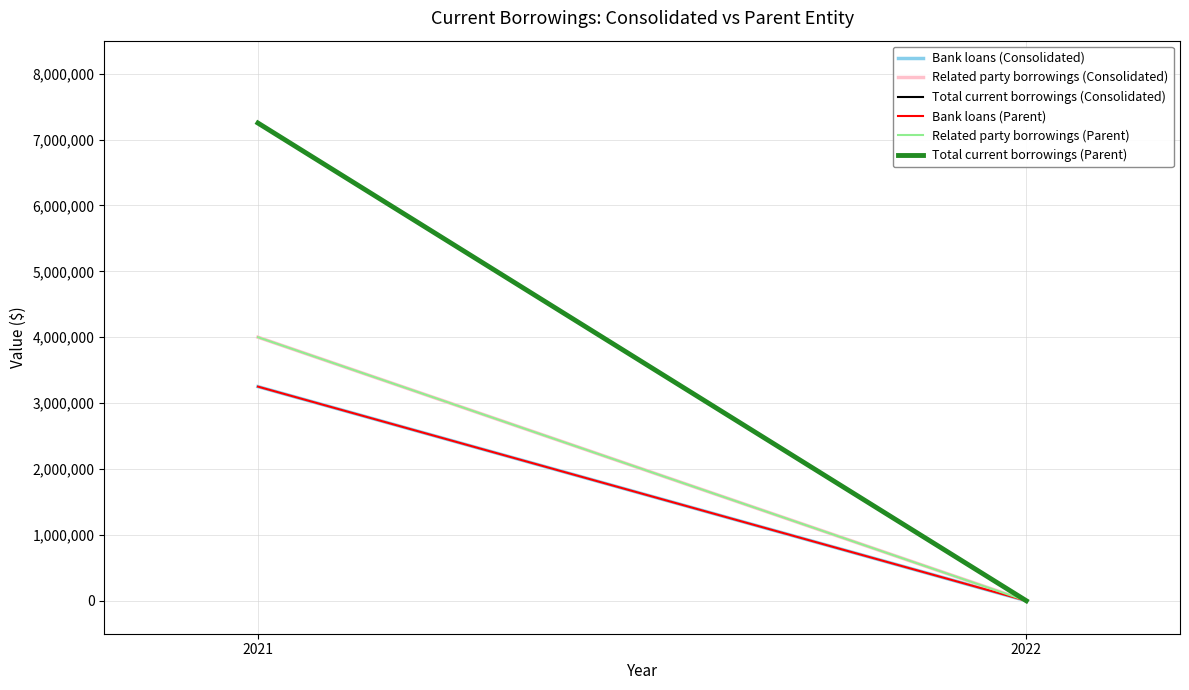

Between 2021 and 2022, which series saw the biggest shift?

Total current borrowings (Consolidated)